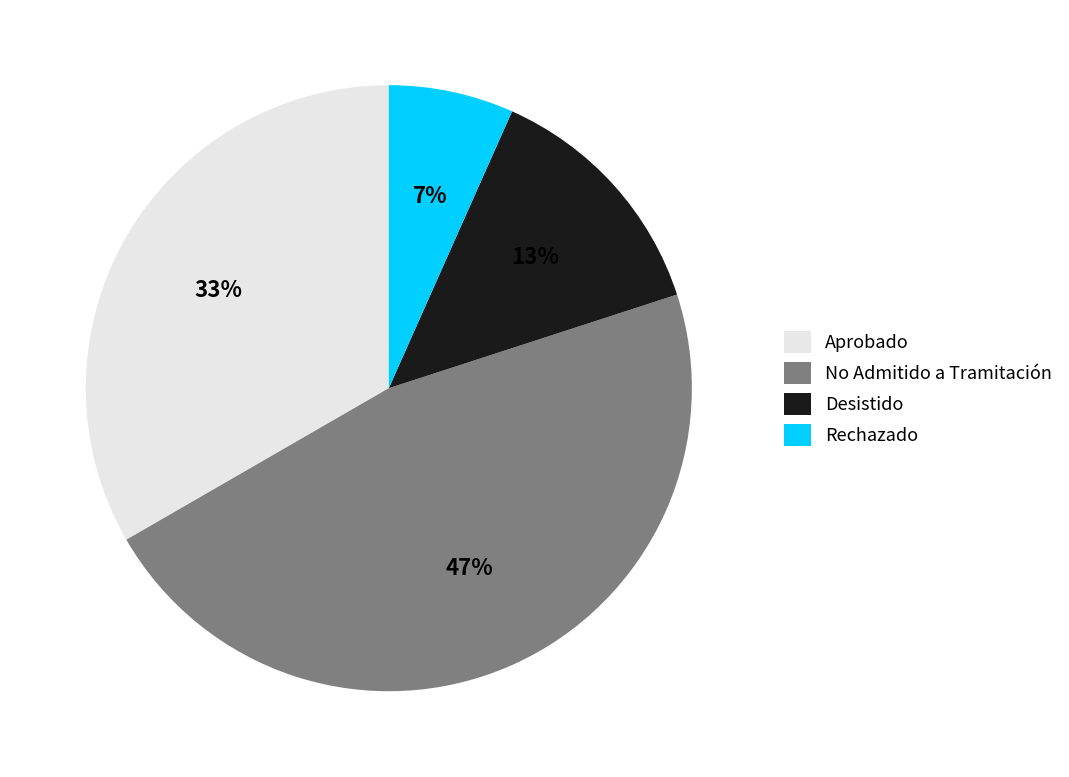

True or false: Rechazado accounts for 7% of the total.

True